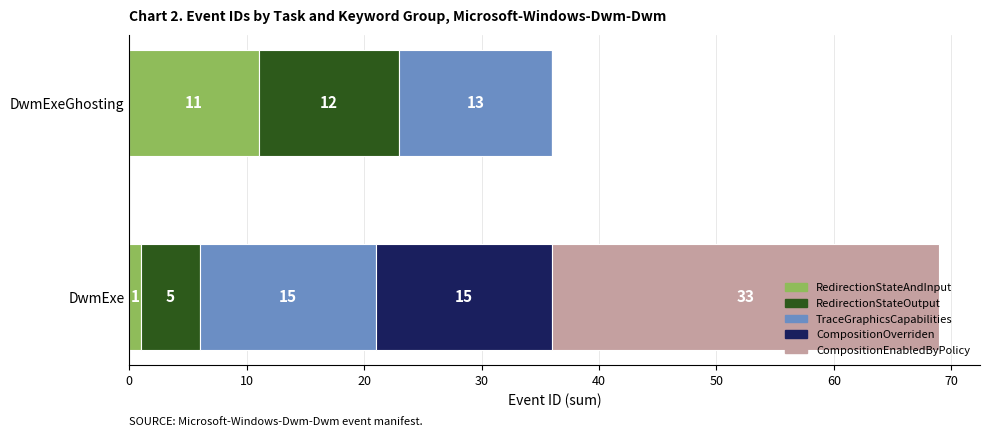

What is the sum of all RedirectionStateAndInput values?

12